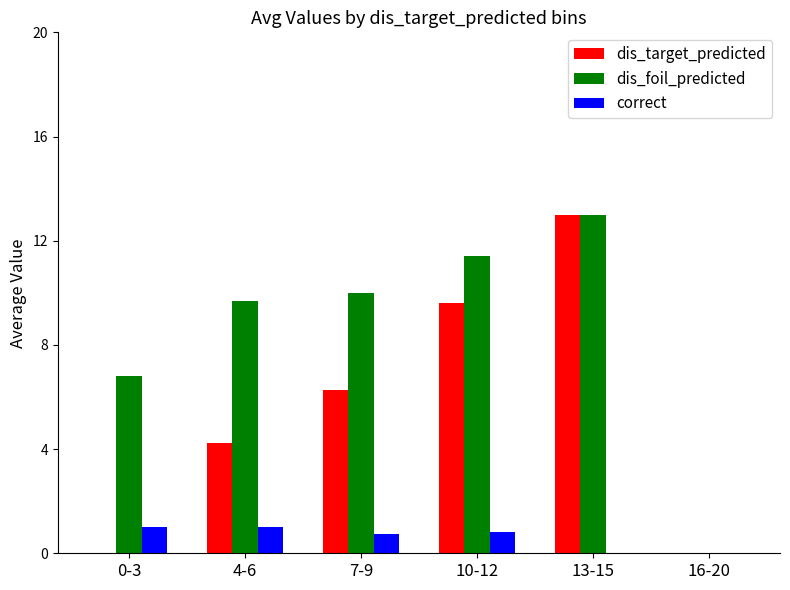

What is the sum of the dis_foil_predicted values at 4-6 and 13-15?

22.7